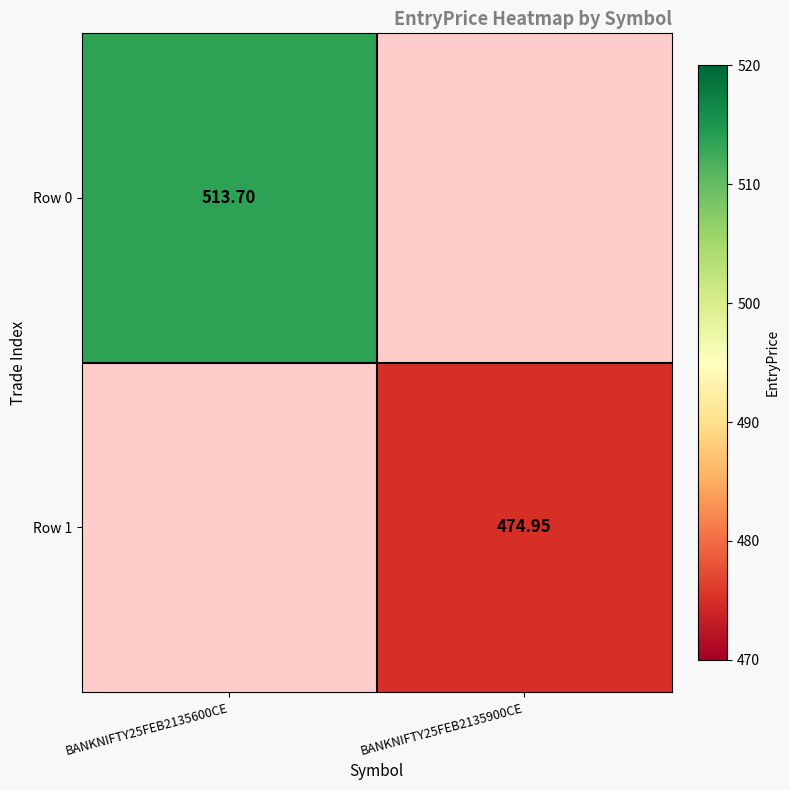

What is the highest value of the Row 0 series?

513.7